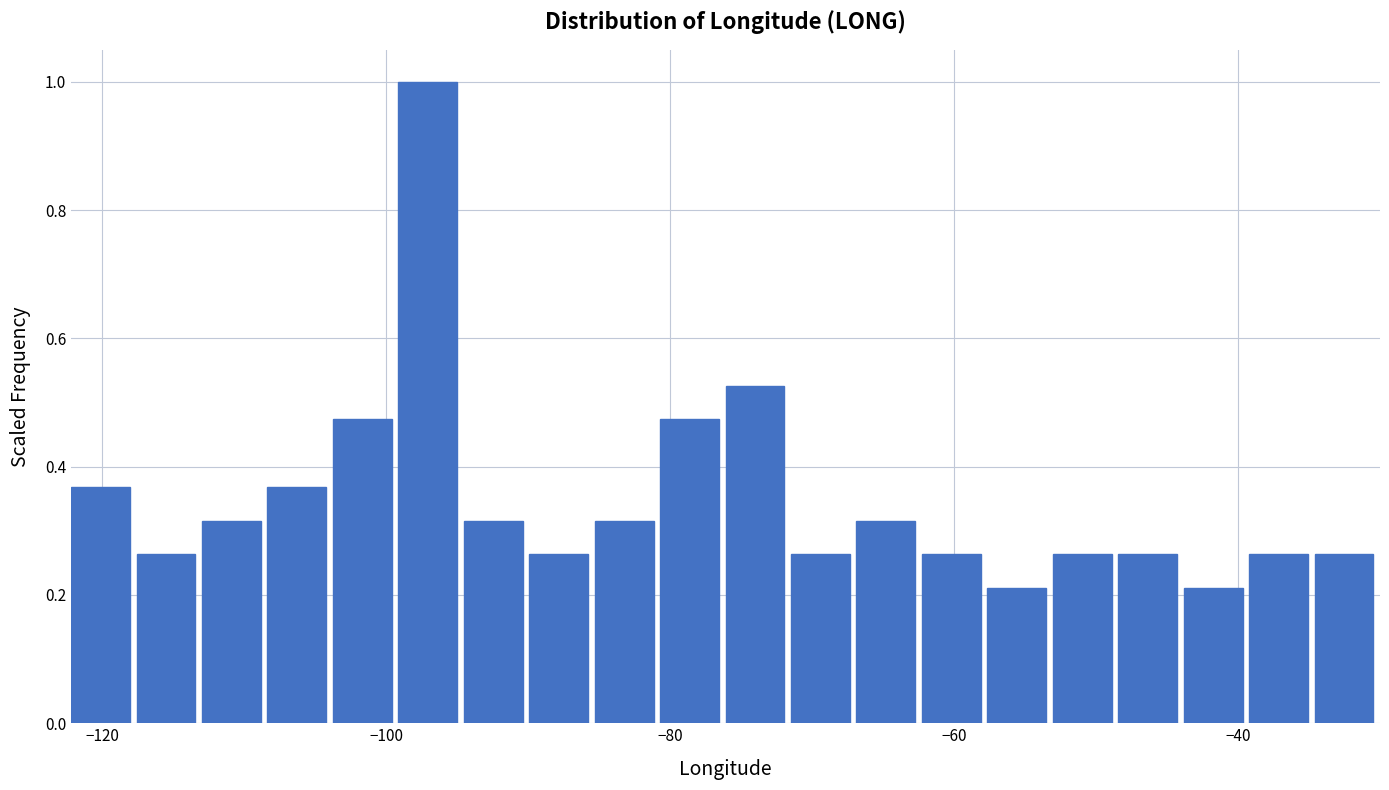

Around what value on the x-axis is the tallest bar? Give the approximate position of its centre, as read against the axis.

-98